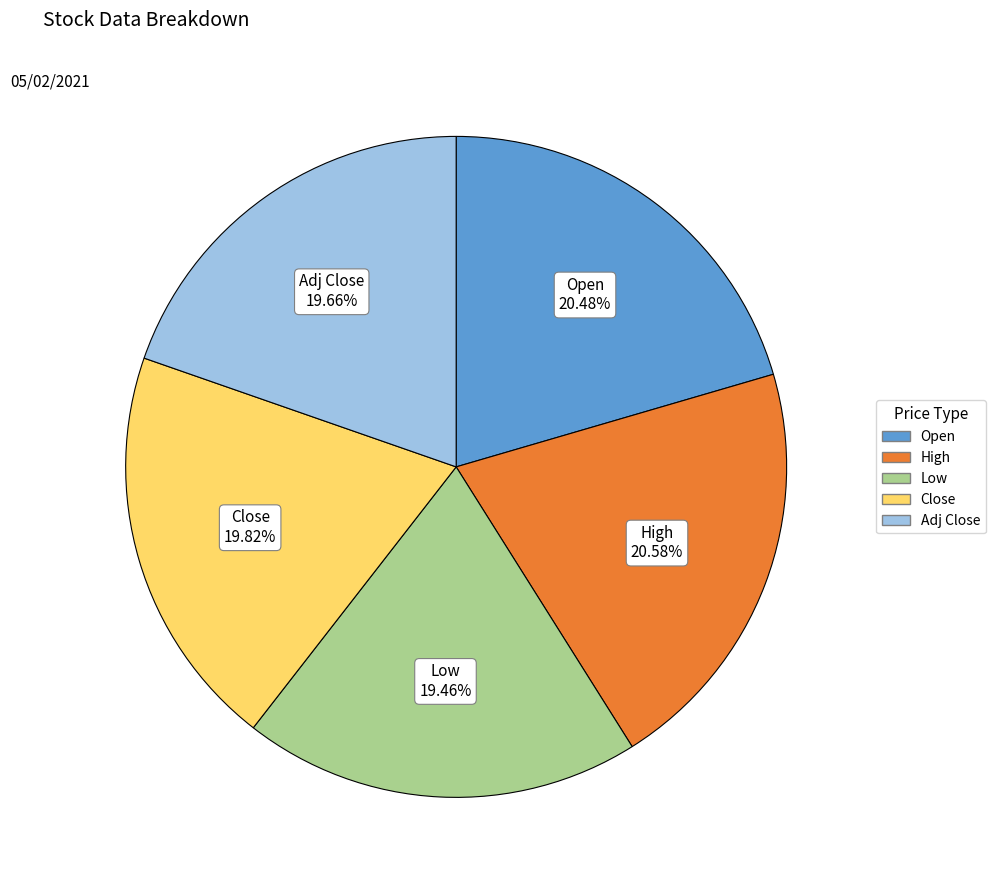

Is there any slice that represents more than half of the pie?

No